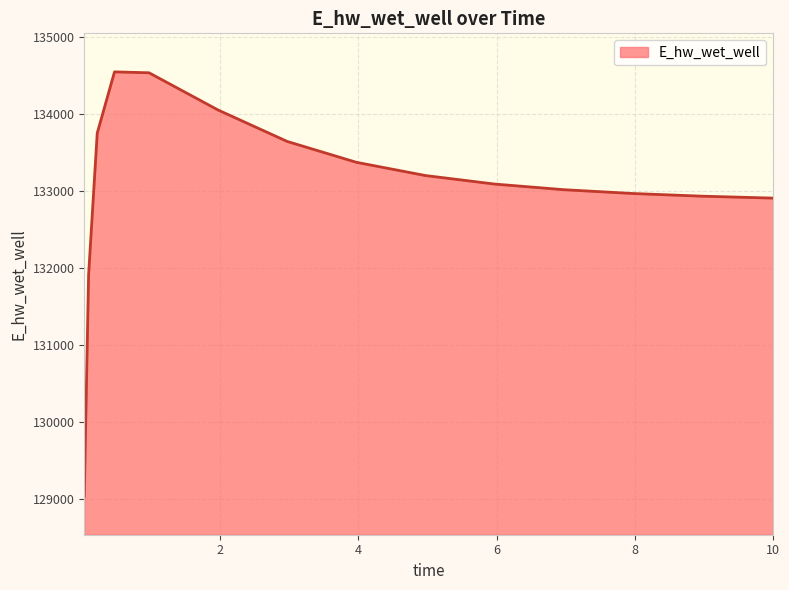

What is the minimum value shown in the chart?

129038.9